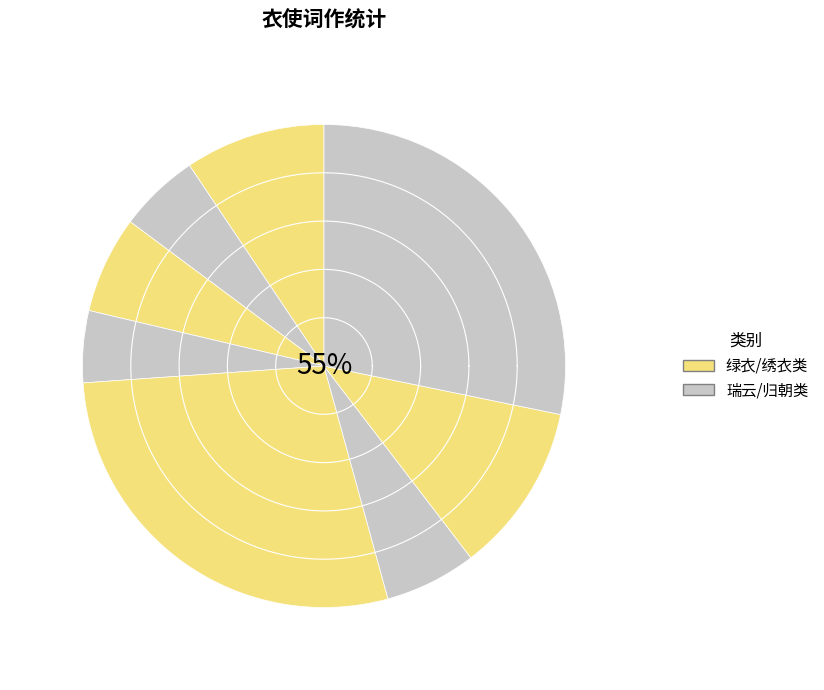

To the nearest percent, what is the difference between the largest and smallest slice percentages?

23%